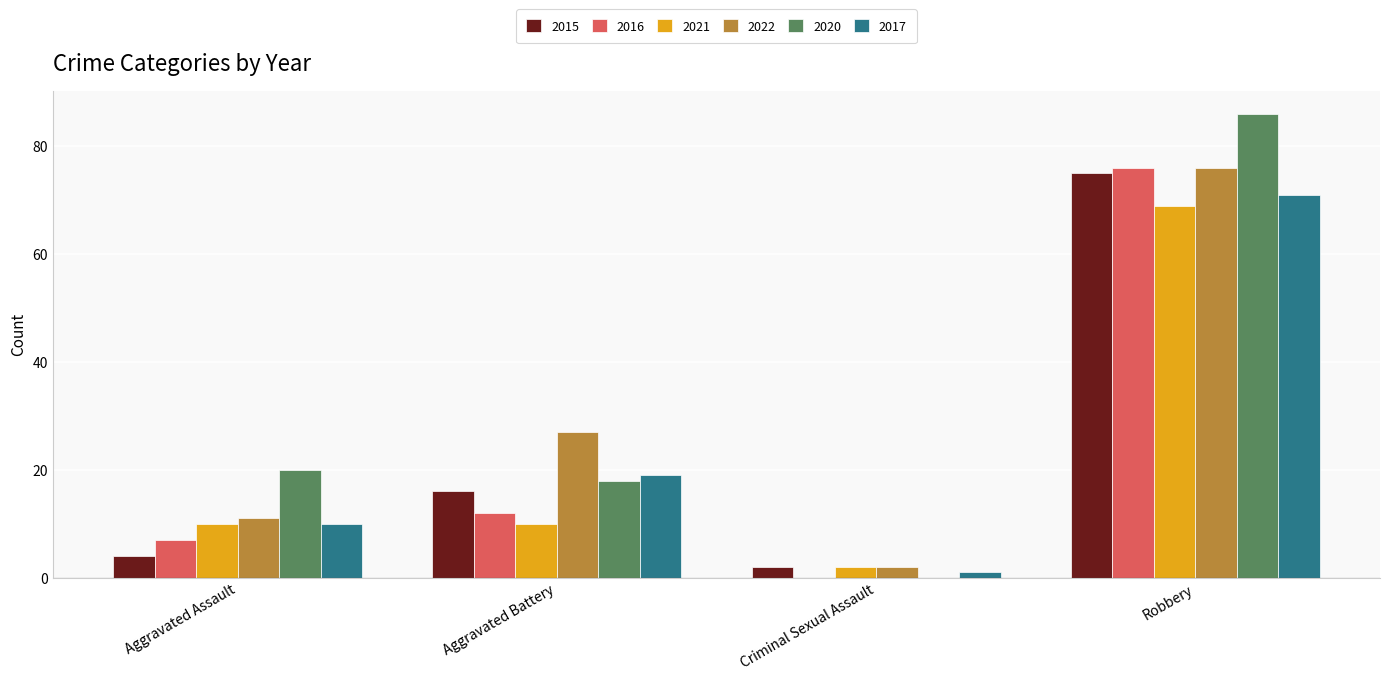

Which has a higher value, Robbery or Criminal Sexual Assault?

Robbery